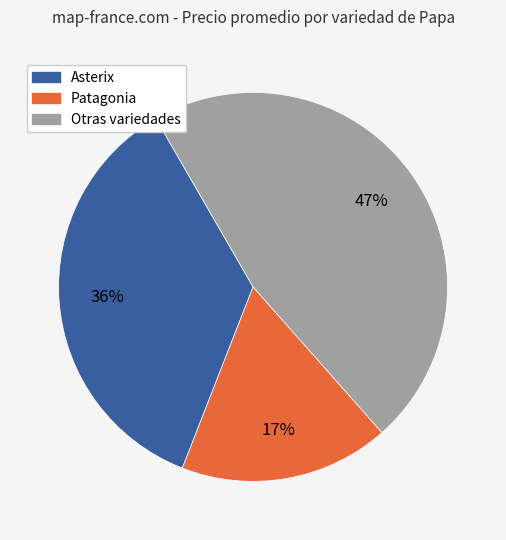

Is there a majority slice in this chart?

No